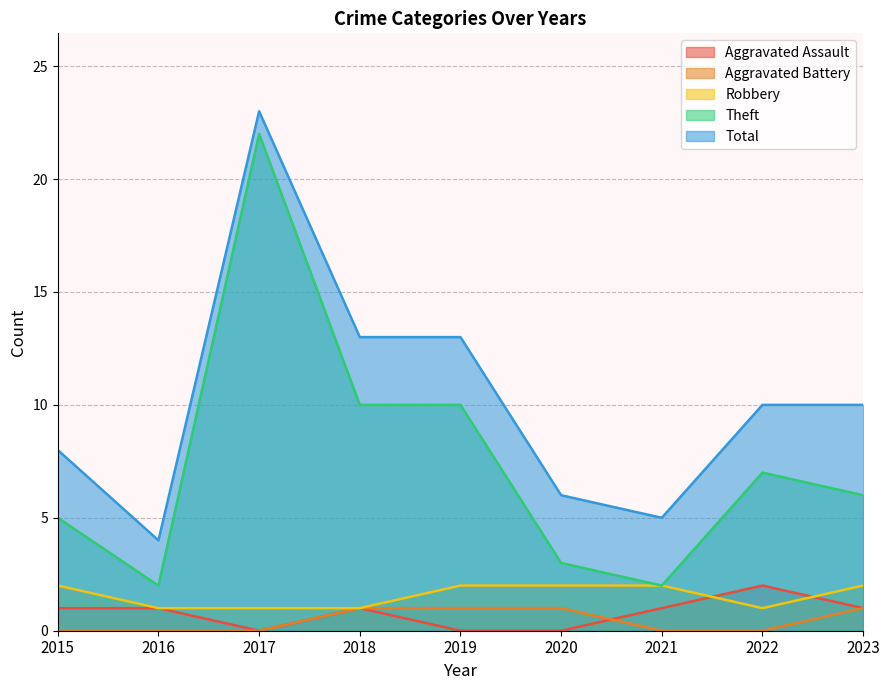

How many lines are shown in the chart?

5